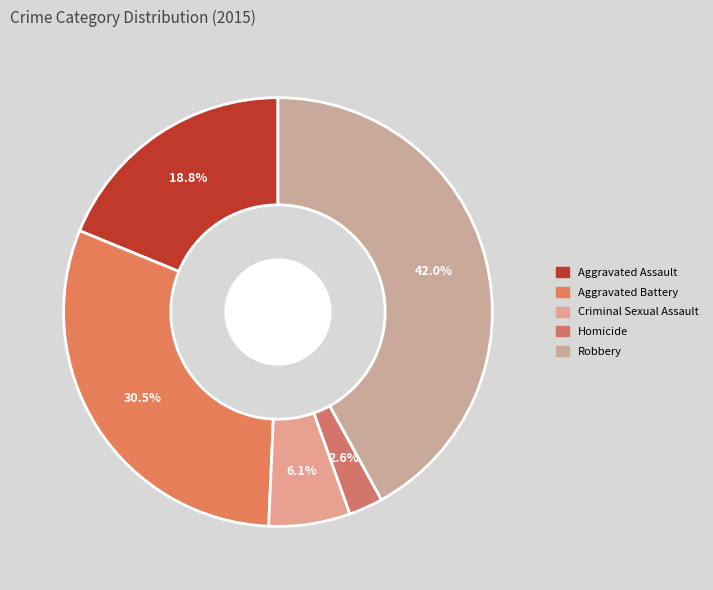

How many segments does this pie chart have?

5